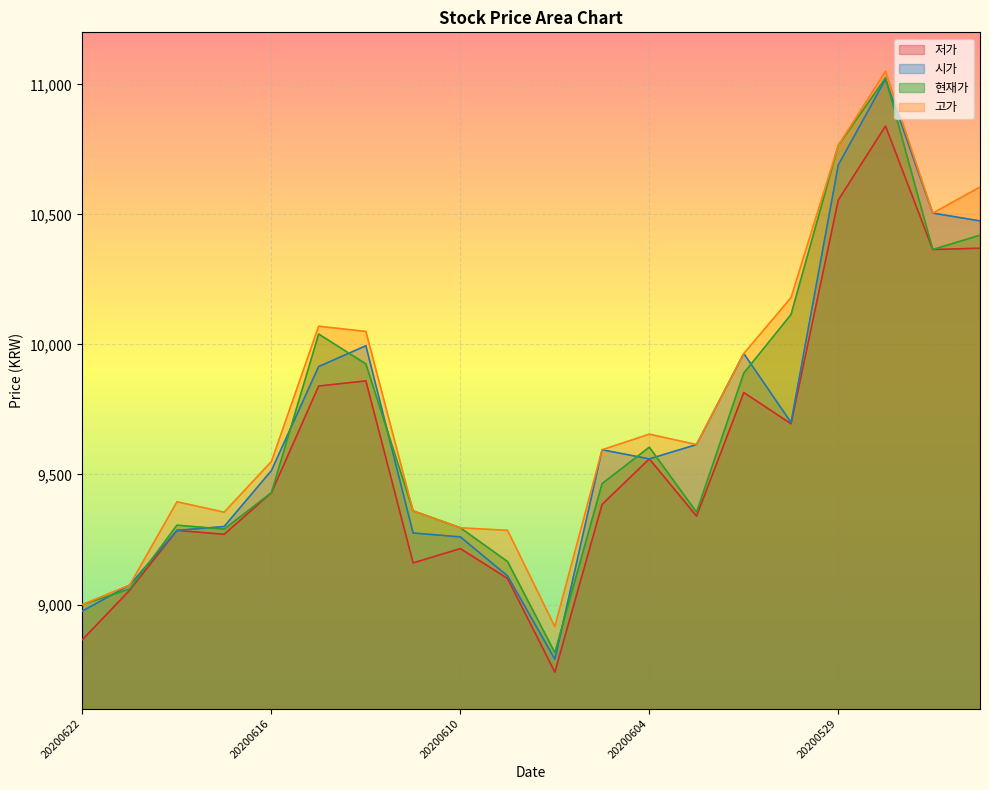

What is the value of the 고가 point at the 3rd from the left?

9395